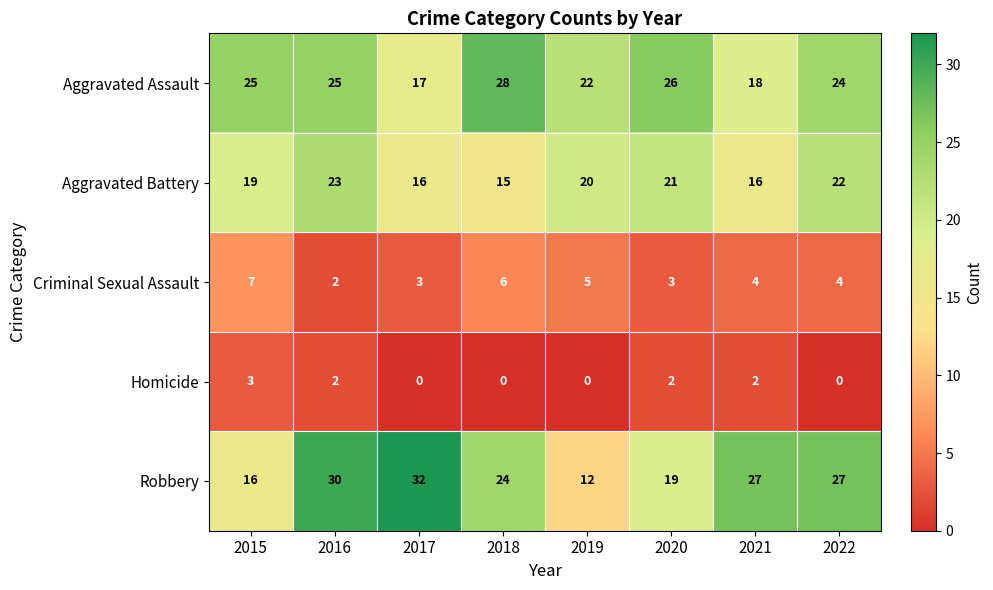

What is the difference between the highest and lowest values at 2016?

28